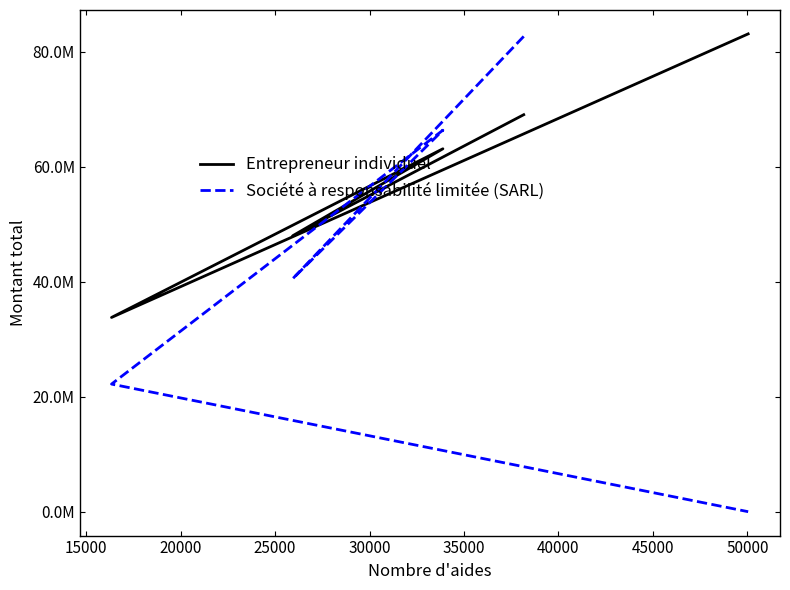

How many interior local valleys does the Entrepreneur individuel series have?

2